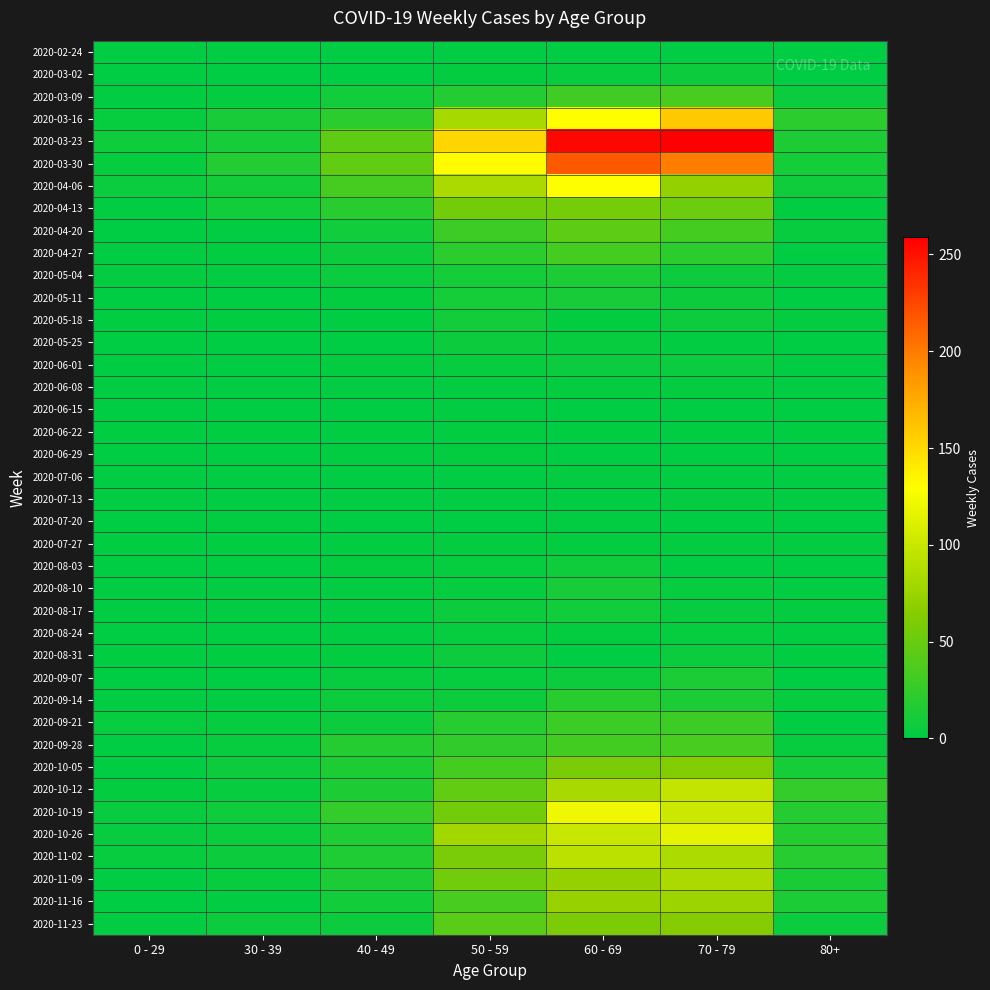

Between 50 - 59 and 80+, which is larger?

50 - 59